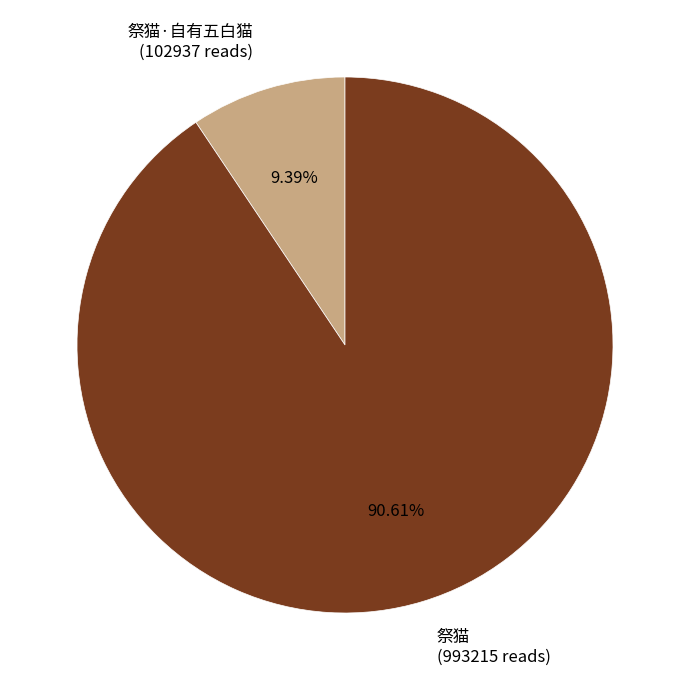

Which slice is the smallest?

祭猫·自有五白猫